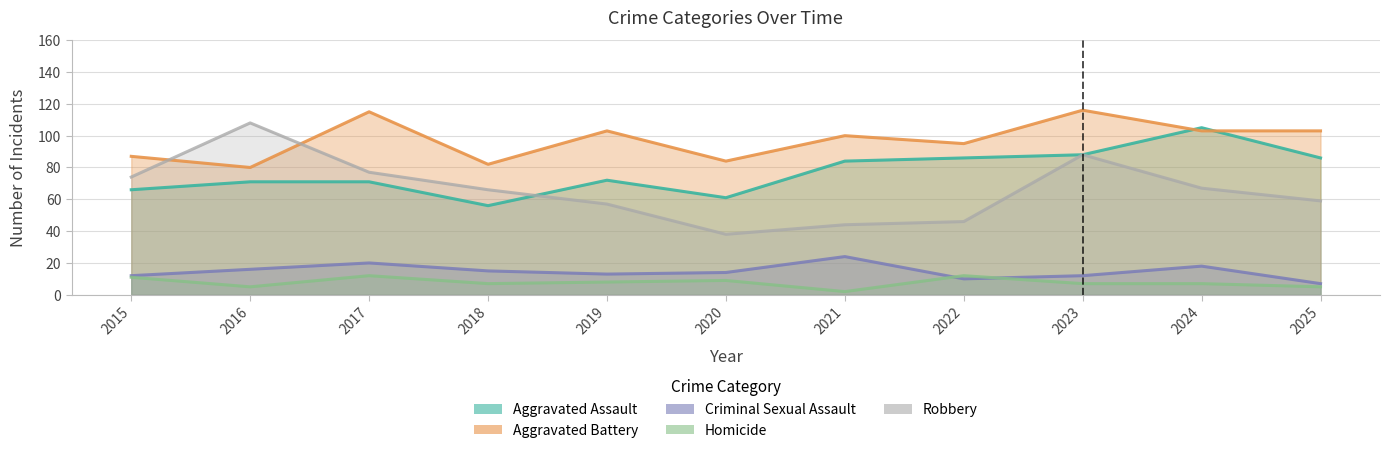

Between 2022 and 2024, which series saw the biggest shift?

Robbery